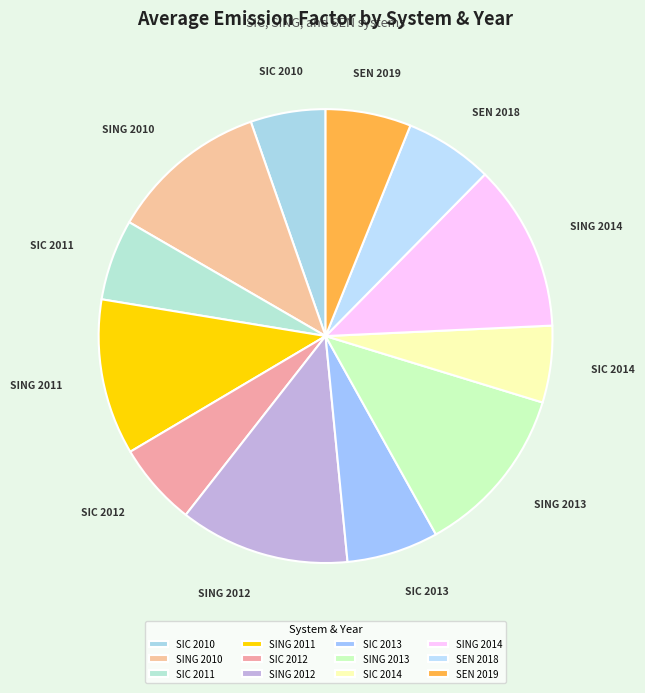

Do SEN 2019 and SIC 2010 together represent more than half of the pie?

No